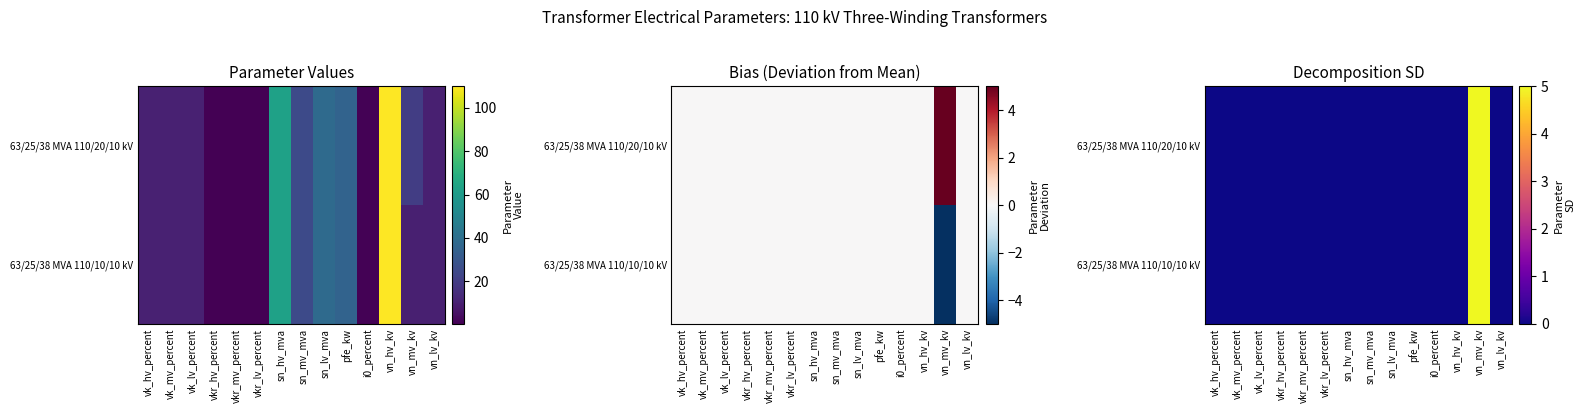

Count the 63/25/38 MVA 110/10/10 kV values in the range 0 to 1.

13